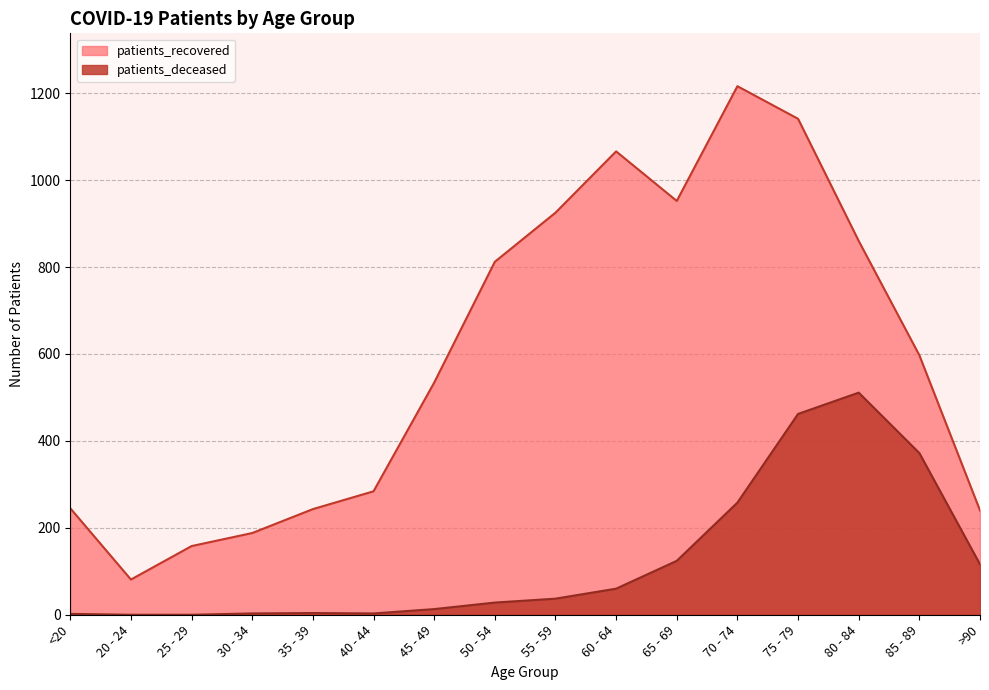

Is it true that patients_recovered equals 925 at 55 - 59?

True